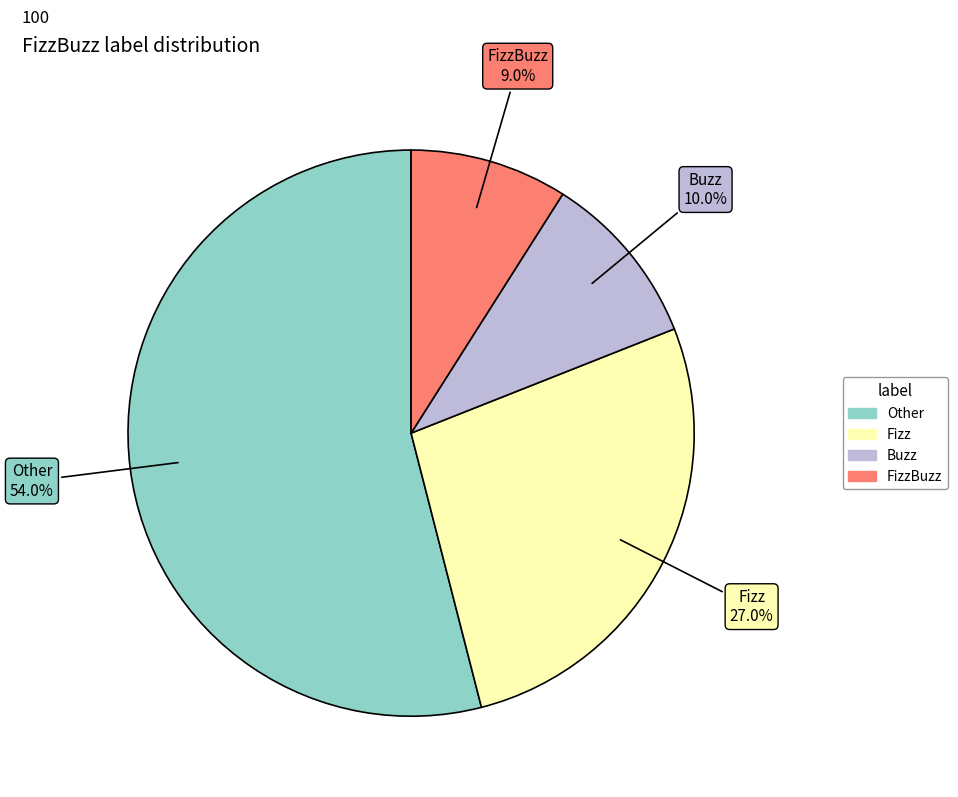

Does any single category account for the majority?

Yes